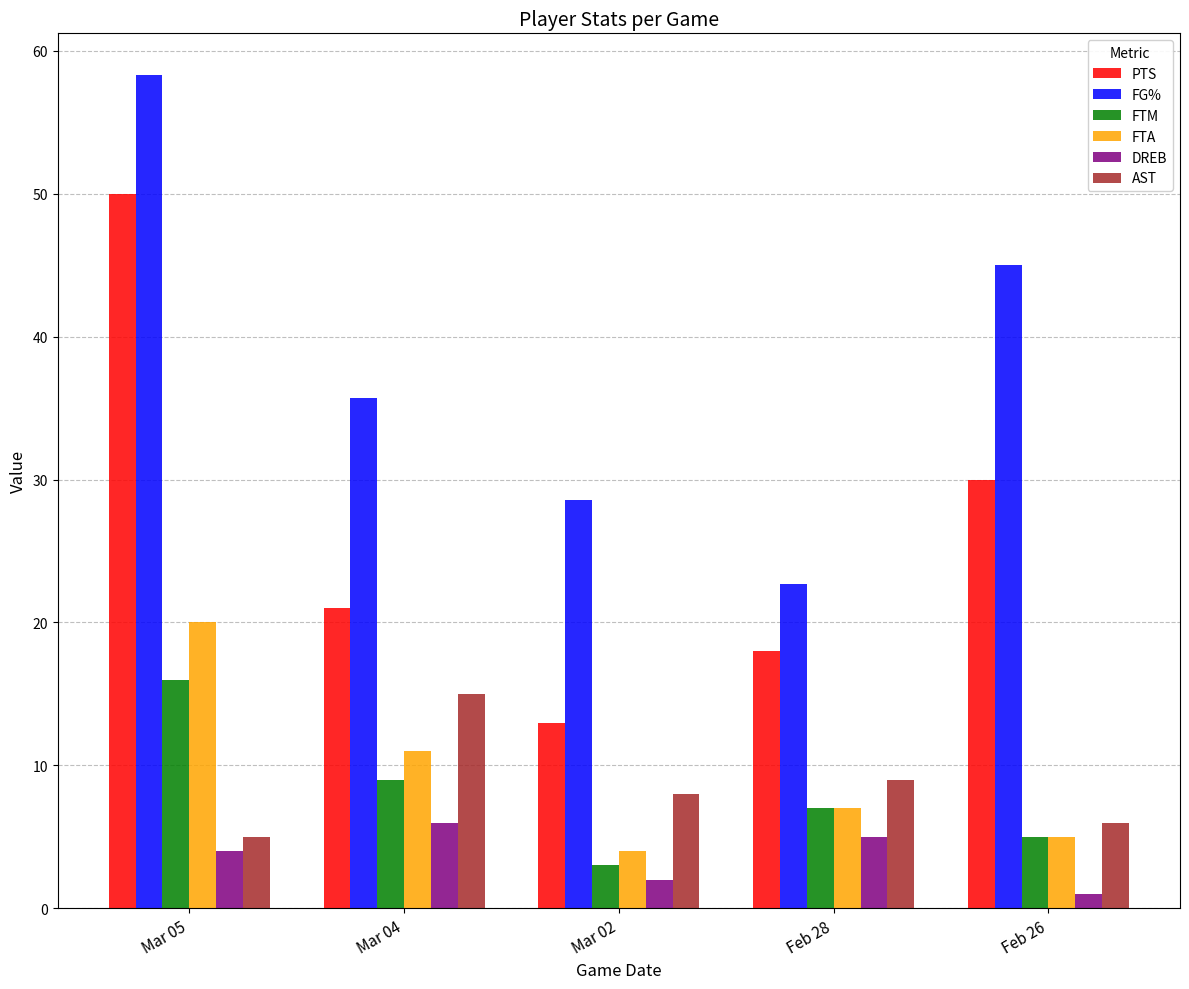

Where does the FTM series first go above 7?

Mar 05